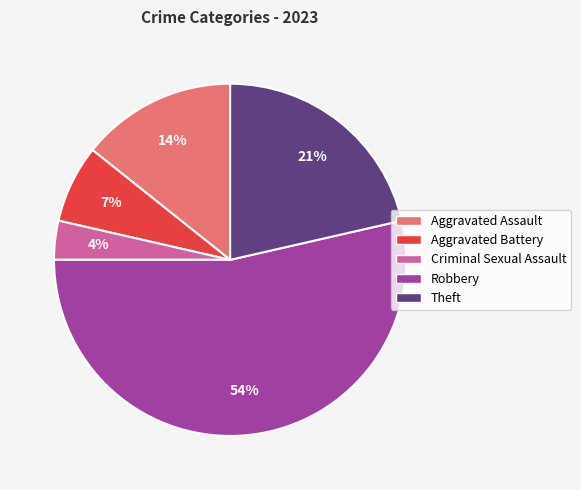

What is the smallest slice in the pie chart?

Criminal Sexual Assault